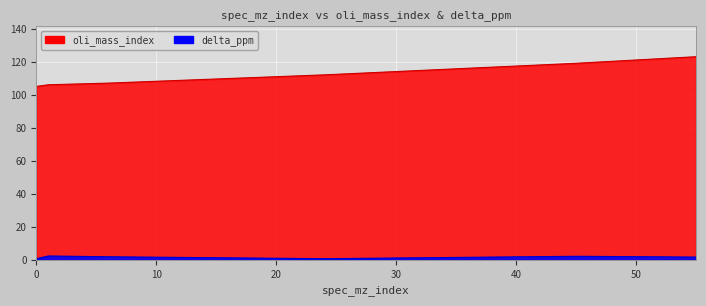

At which category does delta_ppm reach its first local peak?

1